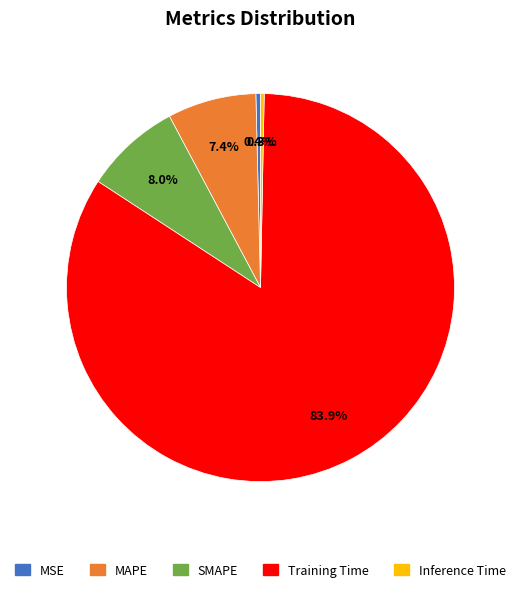

Which category accounts for the majority?

Training Time